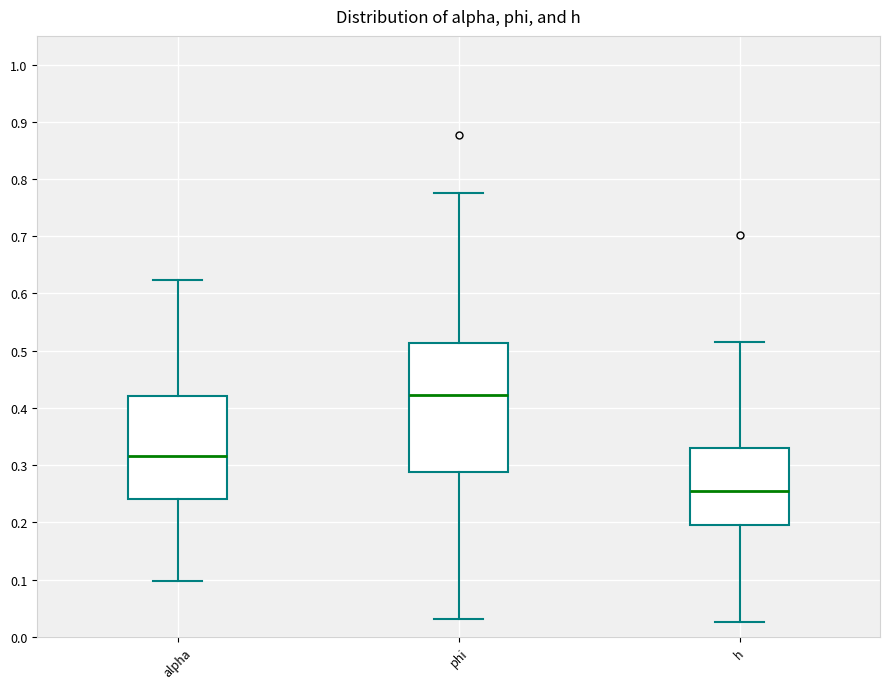

Reading left to right, read every box against the y-axis: the position of its median line, the range the box covers, and the ends of its whiskers. The values are not printed on the chart, so give them approximately, as read against the axis.

alpha: median 0.32, box 0.24 to 0.42, whiskers 0.10 to 0.62
phi: median 0.42, box 0.29 to 0.51, whiskers 0.03 to 0.77
h: median 0.26, box 0.20 to 0.33, whiskers 0.03 to 0.52